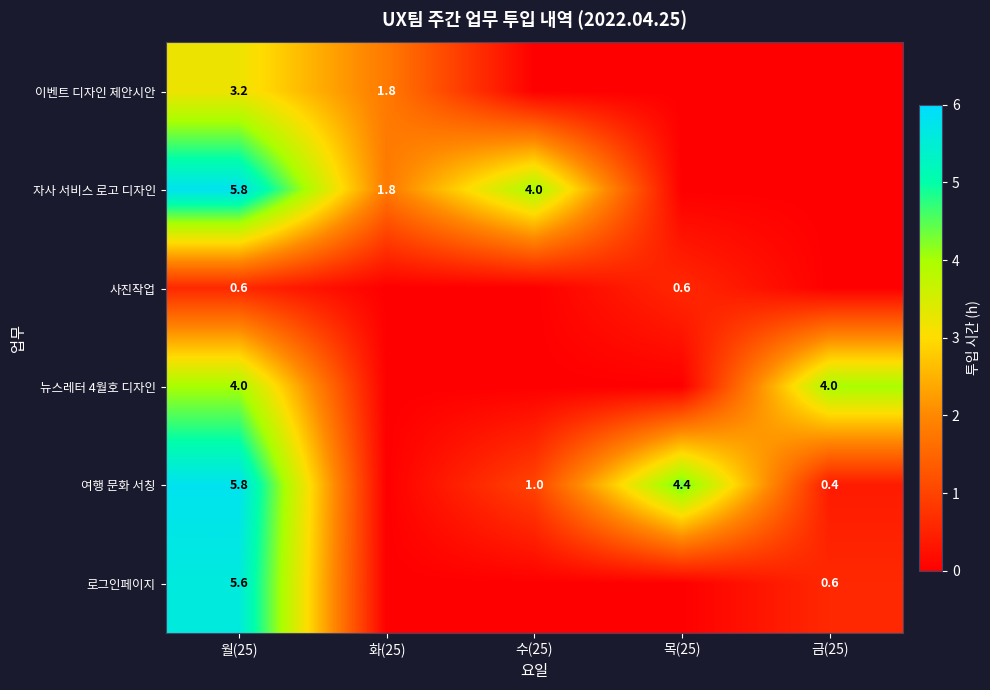

The 이벤트 디자인 제안시안 series shows 3.2 at 월(25). True or false?

True